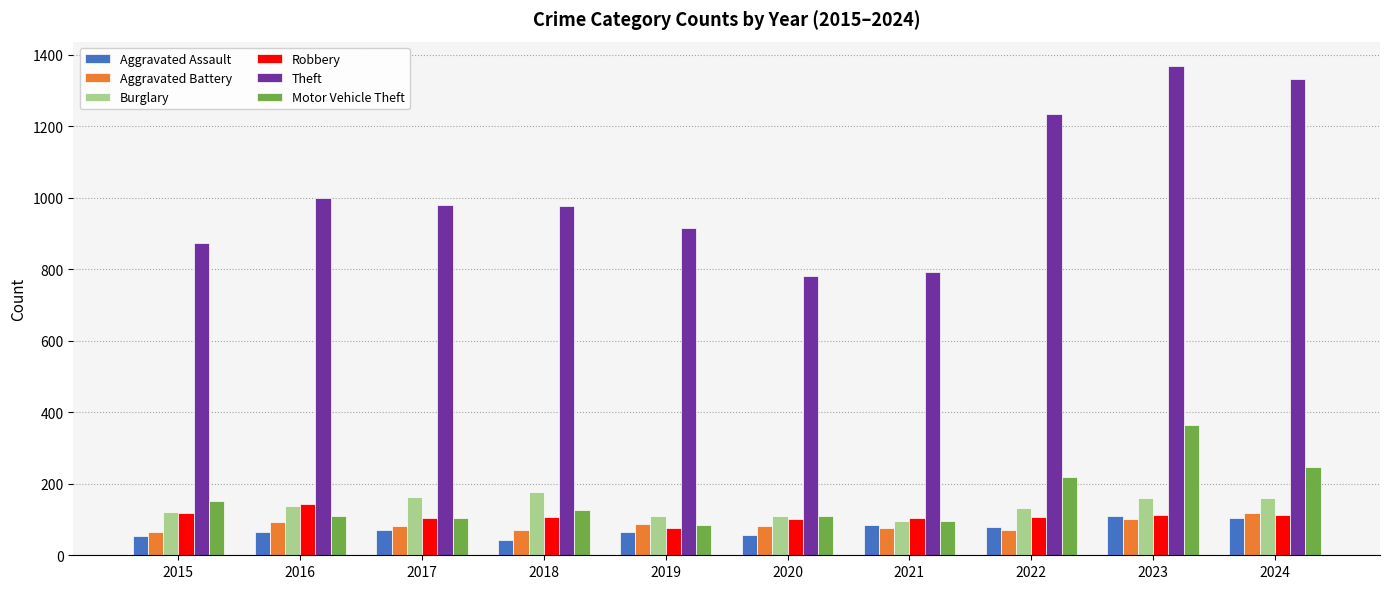

Which series has the largest total across all categories?

Theft